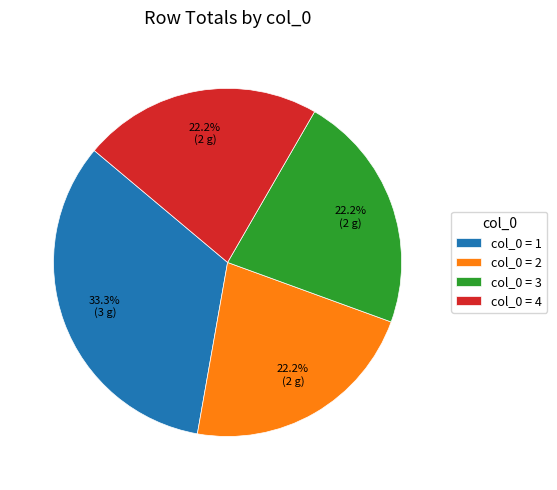

Which slice is the largest?

col_0 = 1